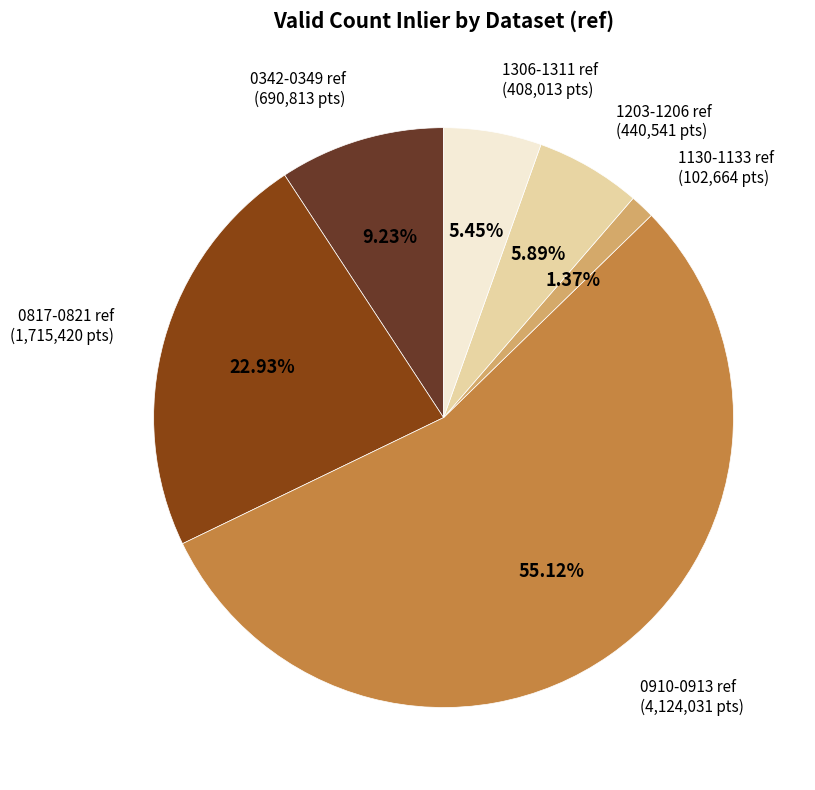

Is there any slice that represents more than half of the pie?

Yes